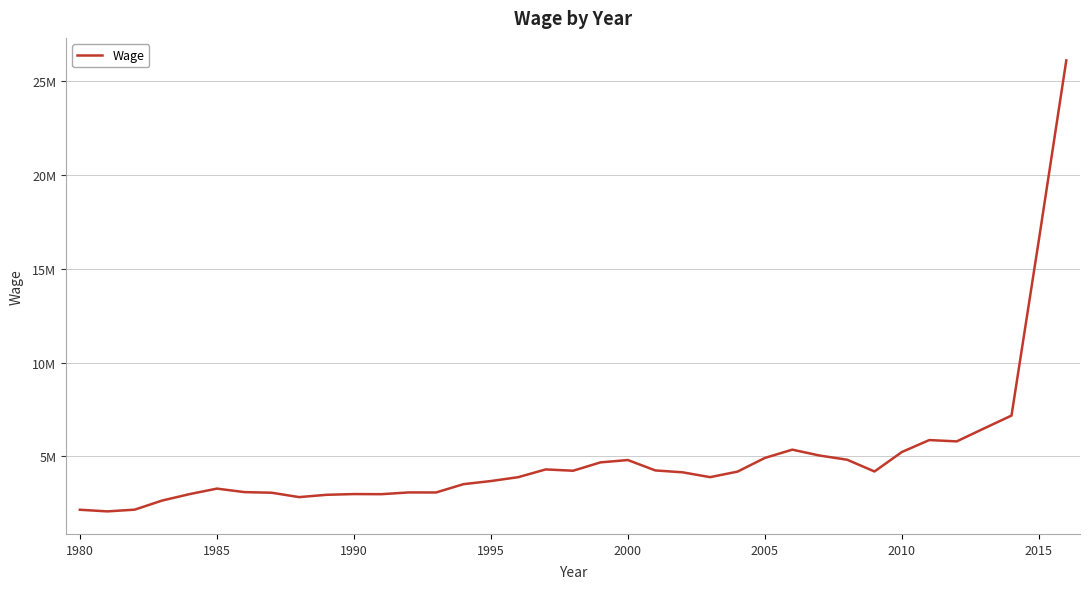

True or false: the data has more than 0 interior local peaks.

True